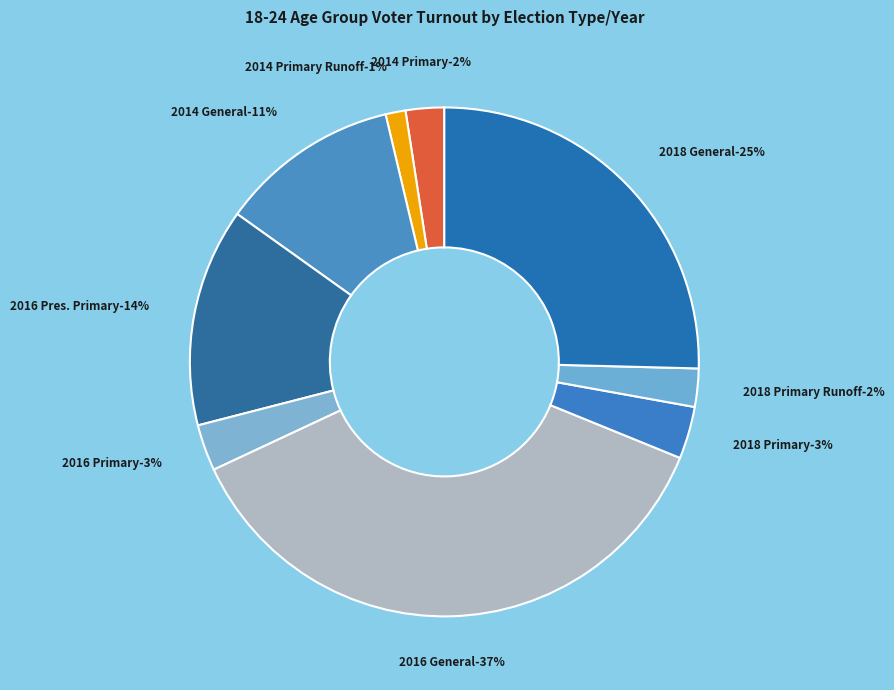

To the nearest percent, what portion does 2014 Primary Runoff represent?

1%